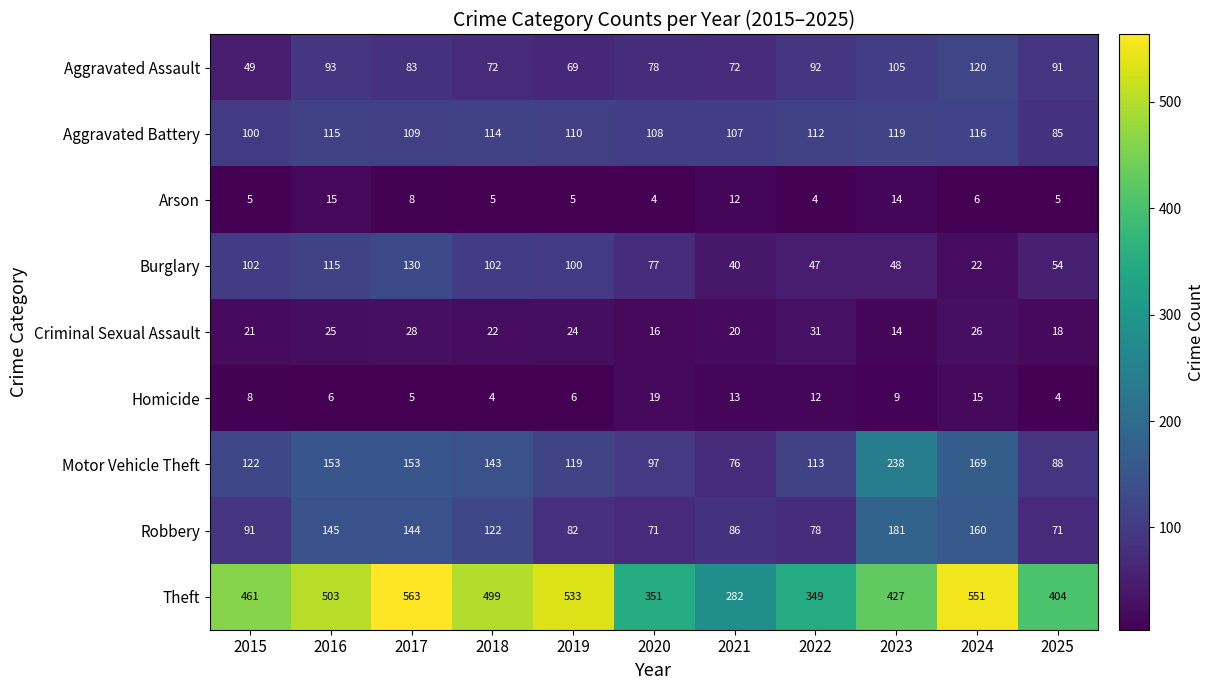

Count the number of data series in this chart.

9